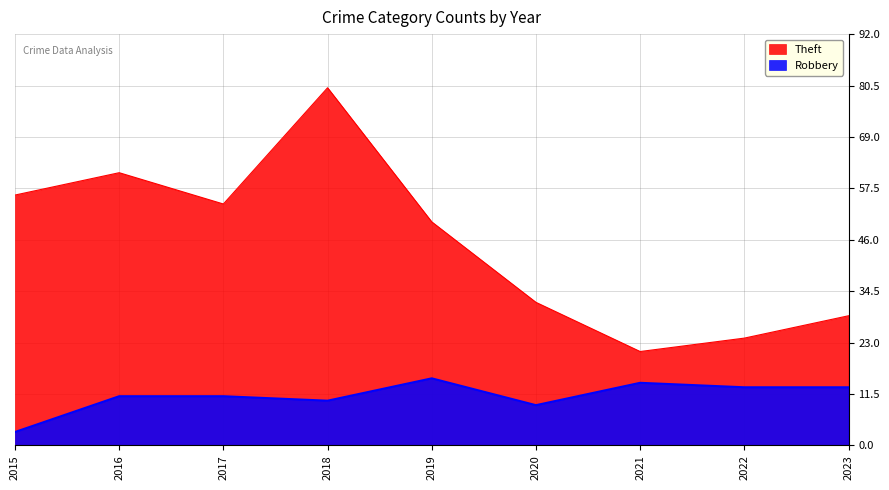

Between 2018 and 2019, which series saw the biggest shift?

Theft